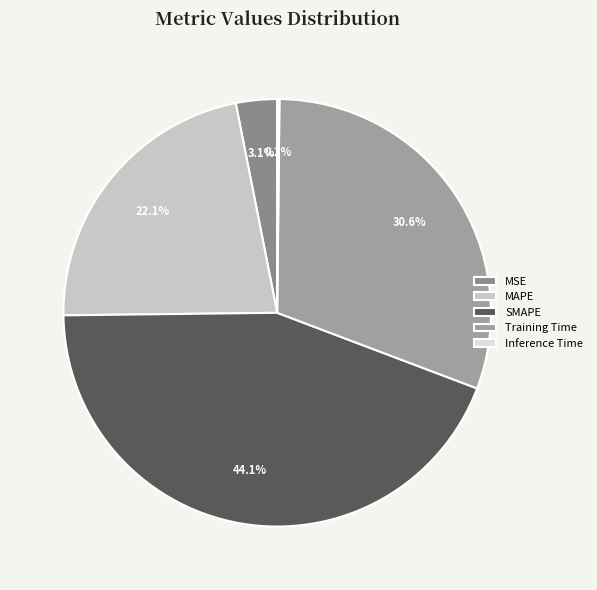

What percentage is the SMAPE slice, to the nearest percent?

44%